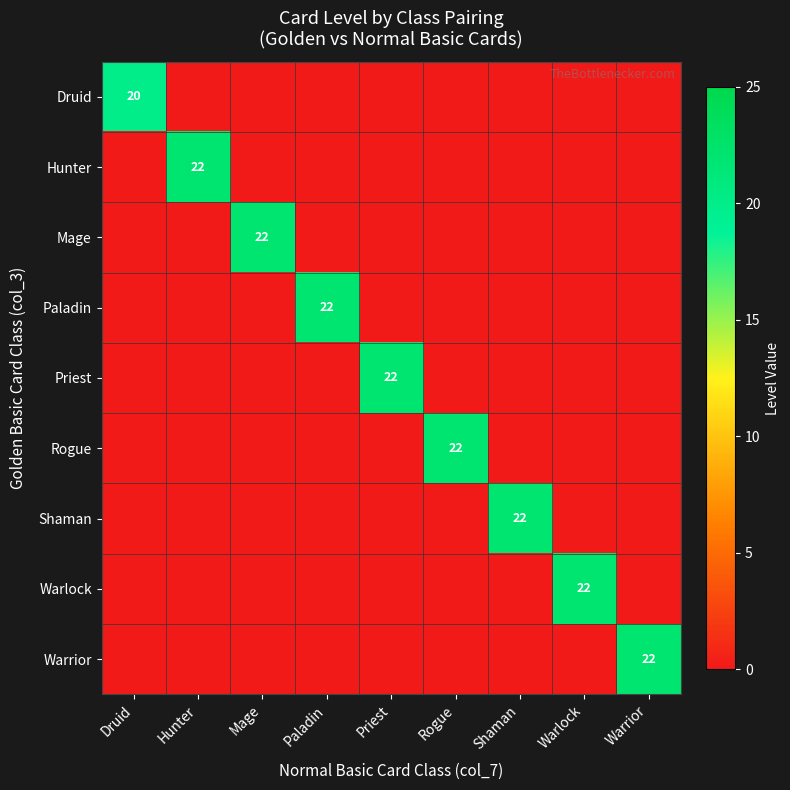

At Rogue, list the series in order from smallest to largest.

Druid, Hunter, Mage, Paladin, Priest, Shaman, Warlock, Warrior, Rogue